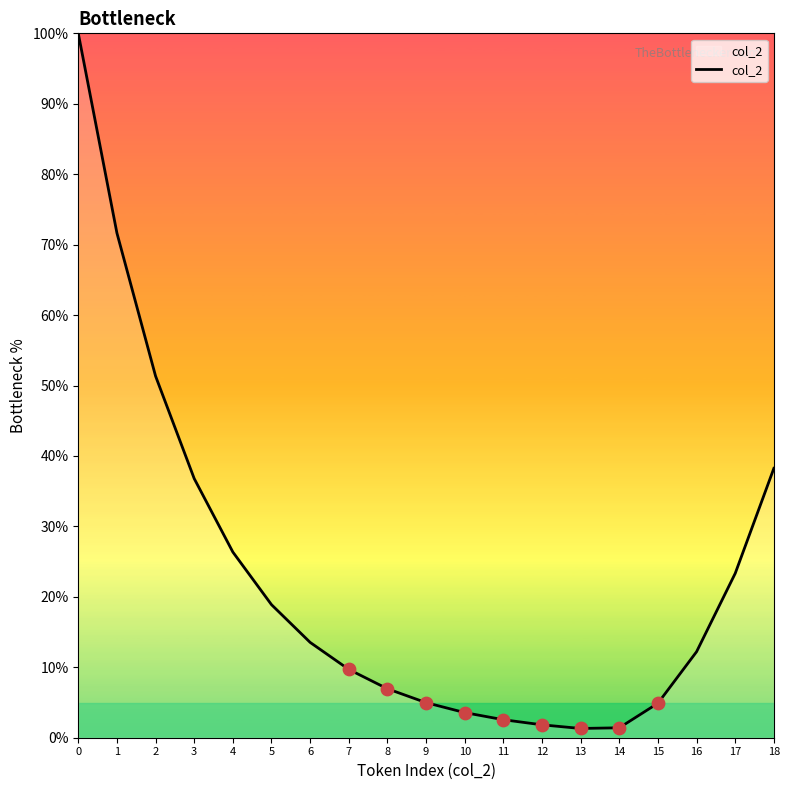

Which has a higher value, 15 or 12?

15